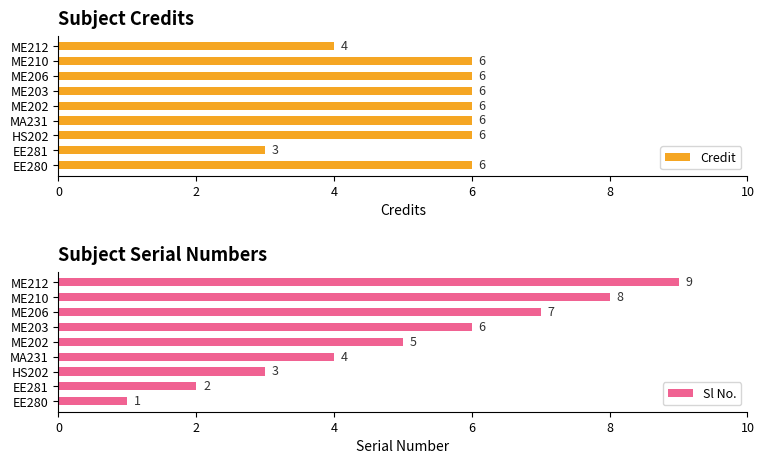

Read the Sl No. value at HS202.

3